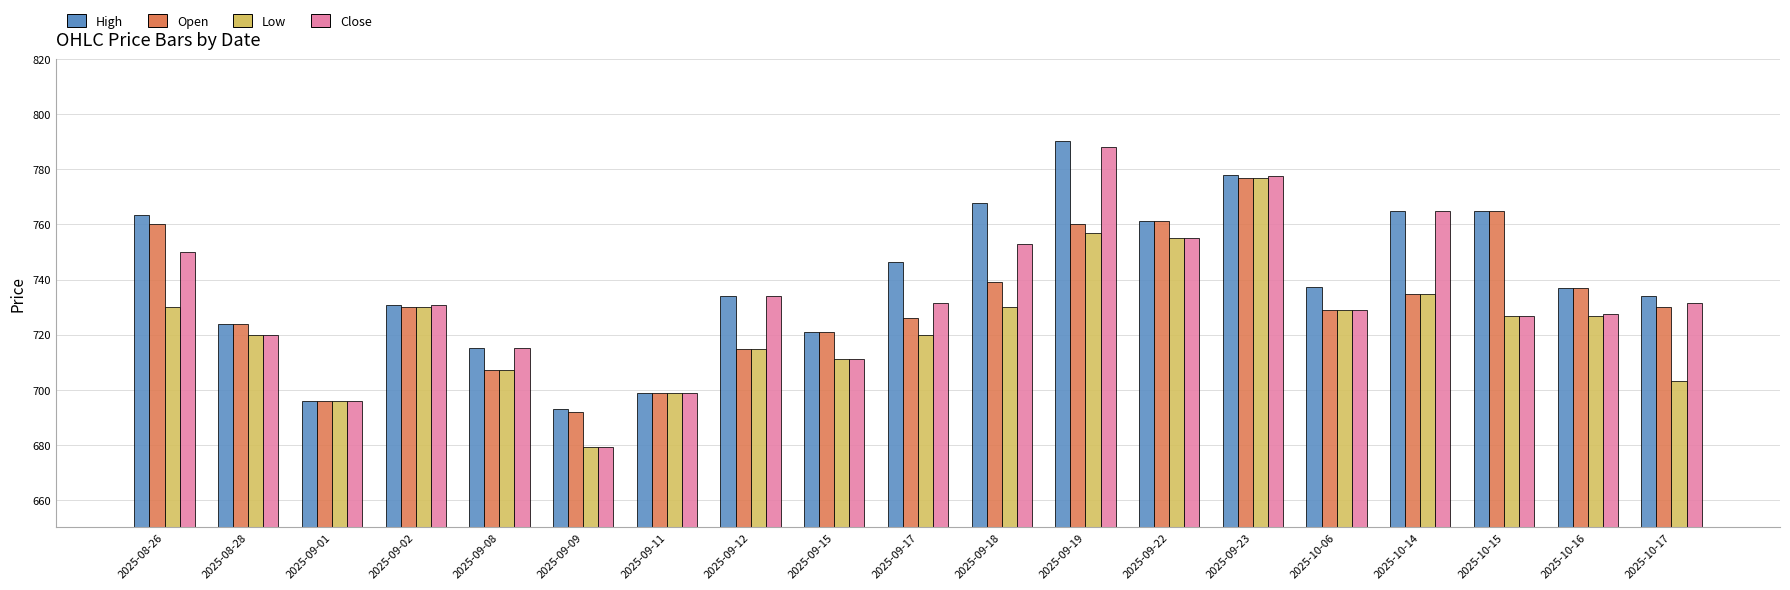

What is the label of the 14th bar from the right?

2025-09-09